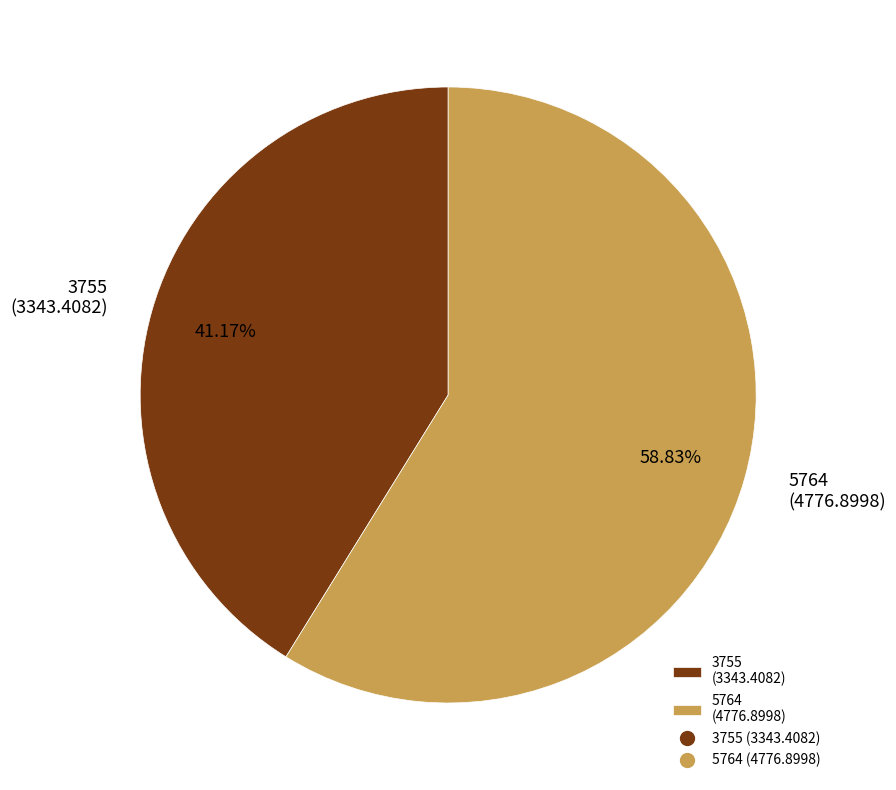

To the nearest percent, what percentage of the pie is 5764?

59%